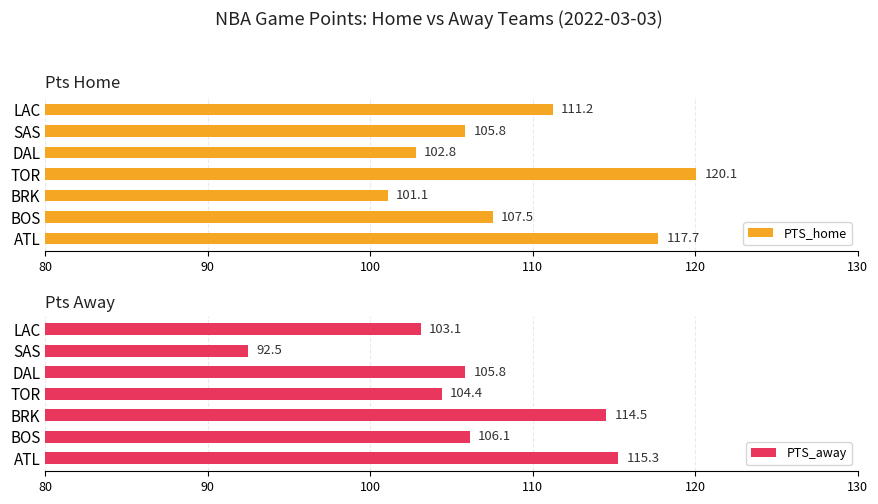

What is the approximate value of PTS_home at LAC?

111.2